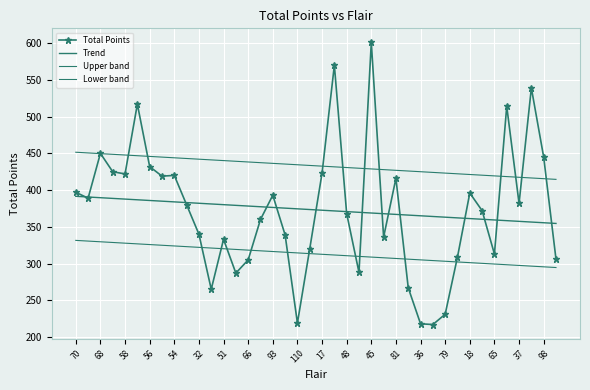

What is the value of the Lower band point at the 2nd from the left?

330.6